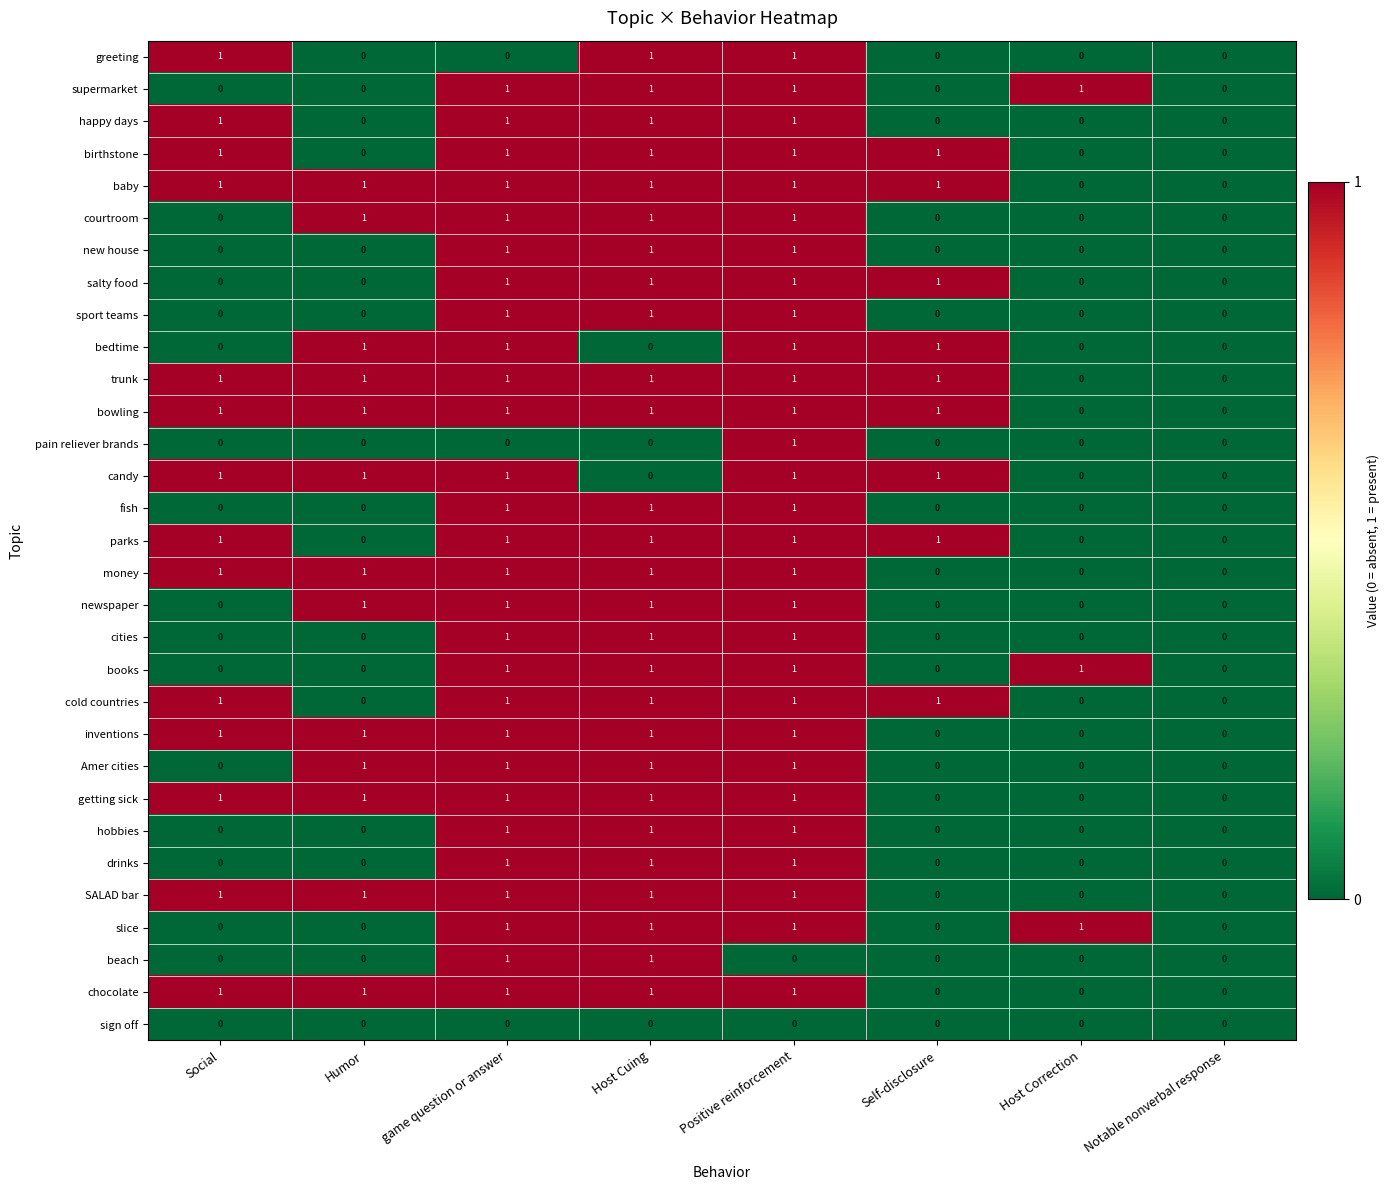

Is it true that greeting equals 1 at Host Correction?

False